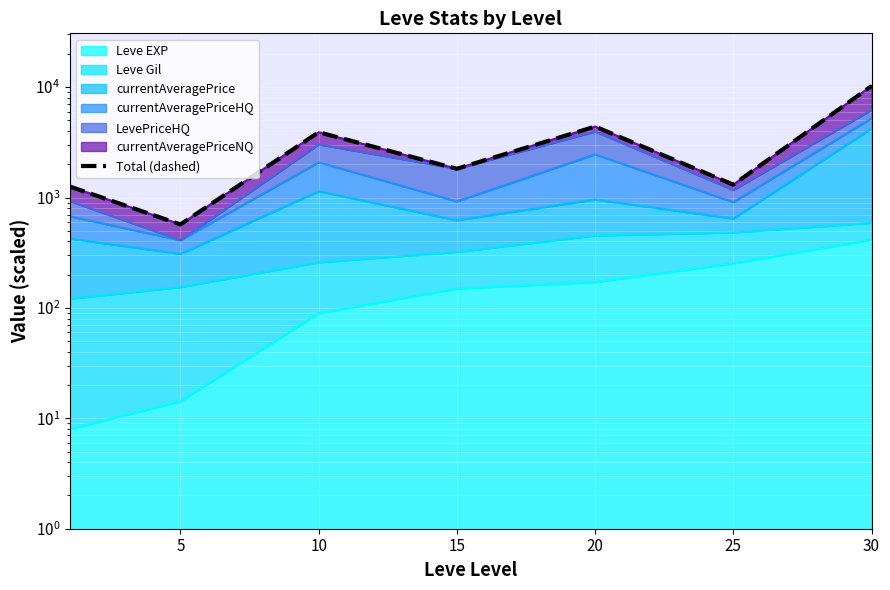

How many points are higher than both their immediate neighbors (excluding endpoints)?

2